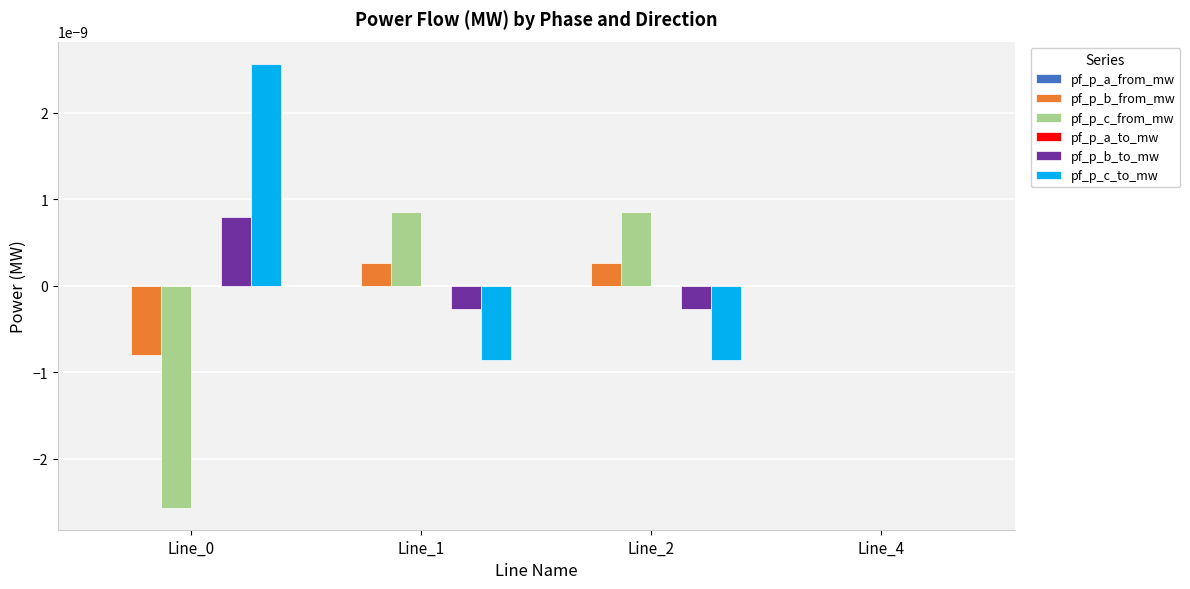

The pf_p_c_to_mw series shows -0.0 at Line_1. True or false?

True